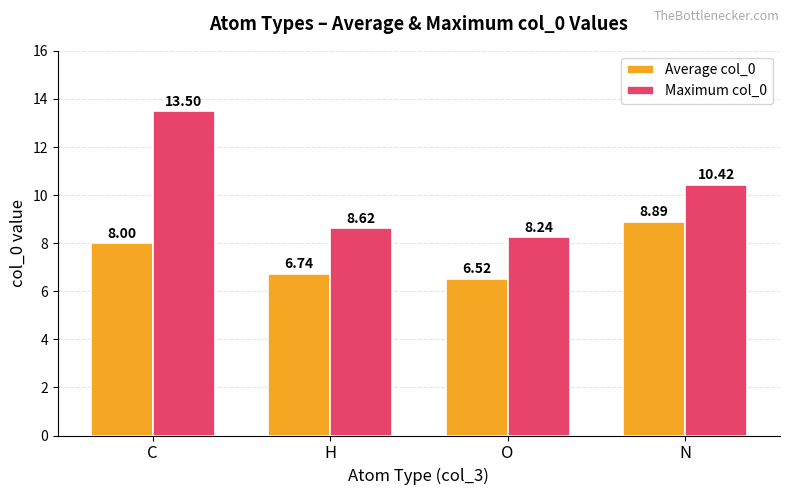

How many values in the Maximum col_0 series exceed 10?

2